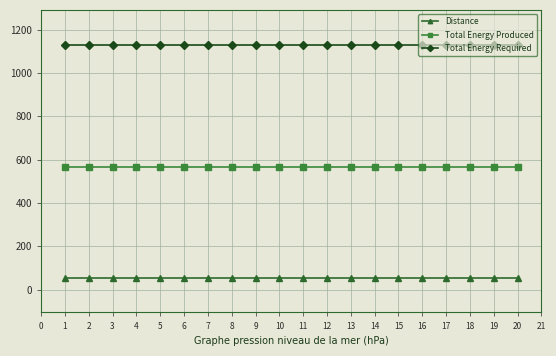

What is the difference between the highest and lowest values at 4?

1074